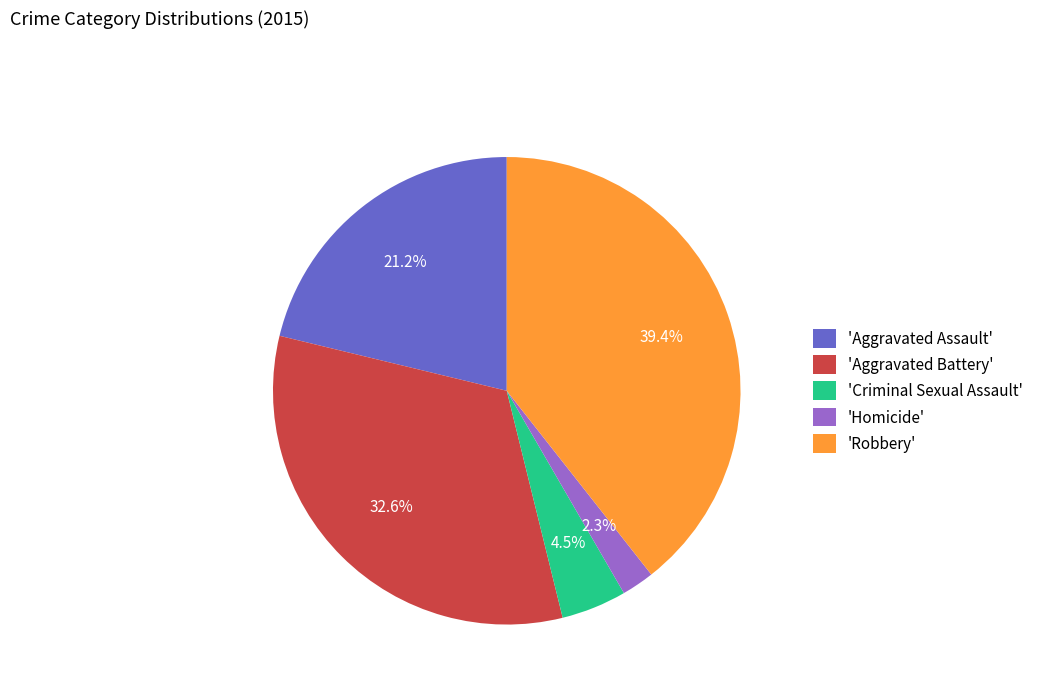

Approximately how many times larger is the value at 'Robbery' compared to 'Aggravated Battery'?

1.2